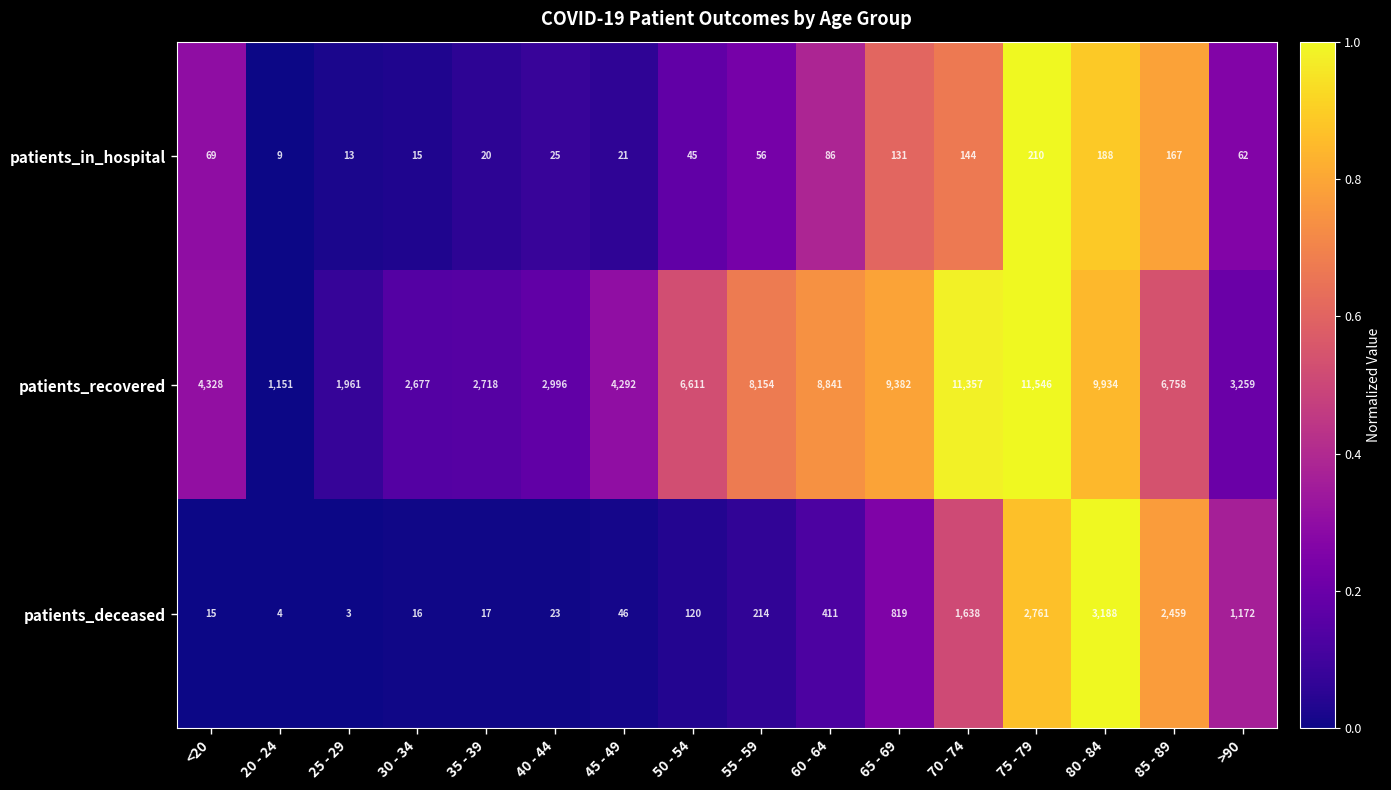

Where does the patients_in_hospital series first go above 62?

<20